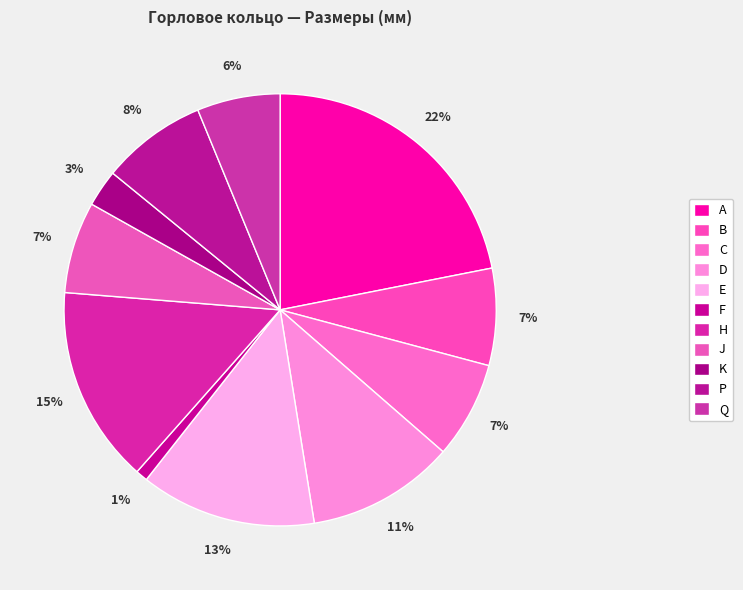

What portion of the pie excludes A?

78.1%